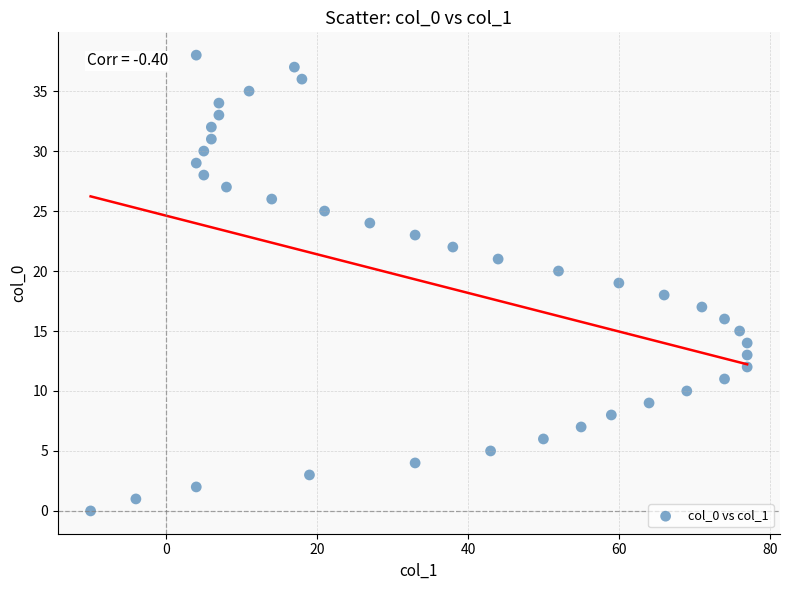

What is the range of X values (max minus min)?

87